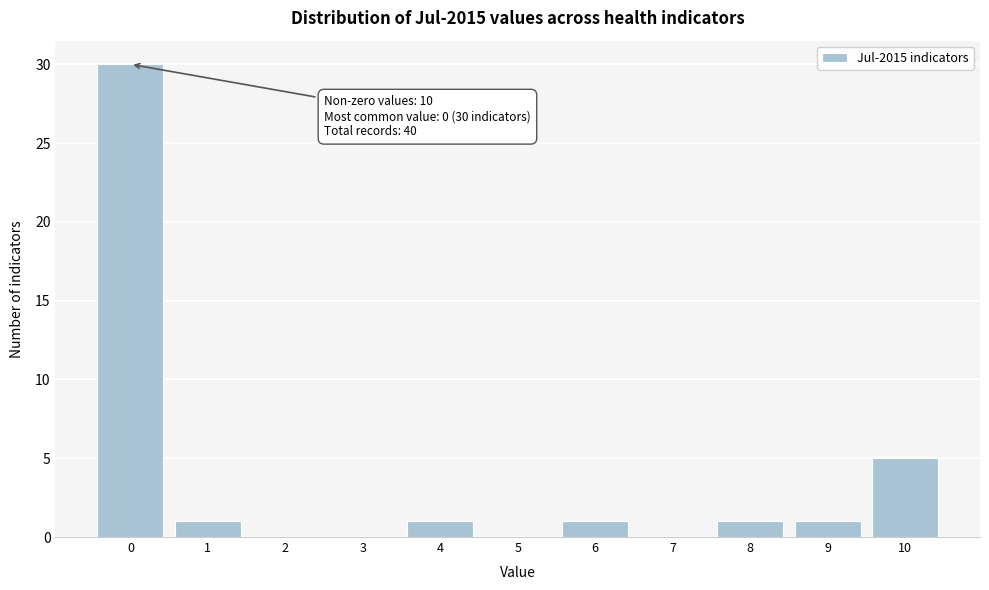

Reading left to right, transcribe all the data shown in this chart.

0=30	1=1	2=0	3=0	4=1	5=0	6=1	7=0	8=1	9=1	10=5